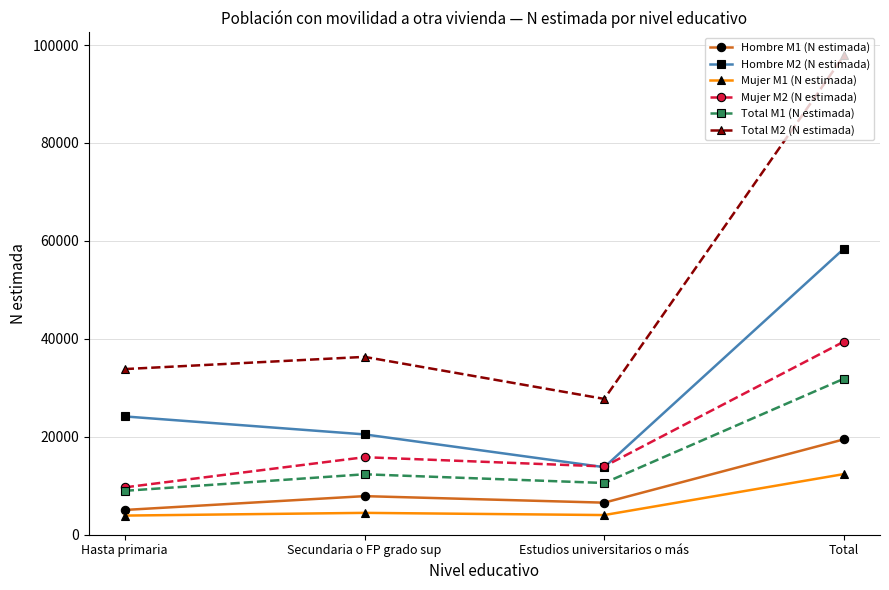

What is the difference between the highest and lowest values at Hasta primaria?

29918